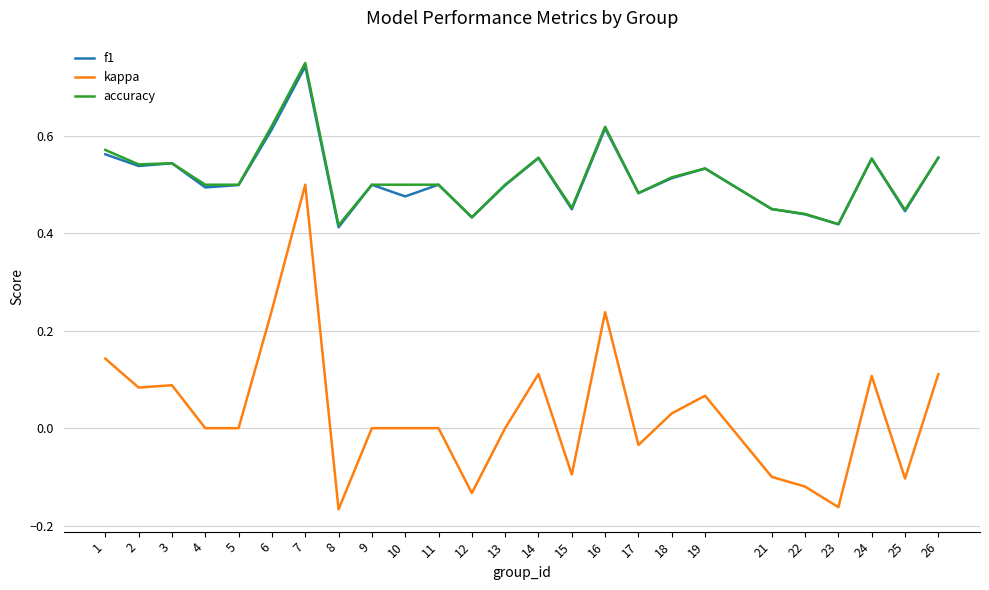

Is it true that accuracy equals 0.5 at 11?

True